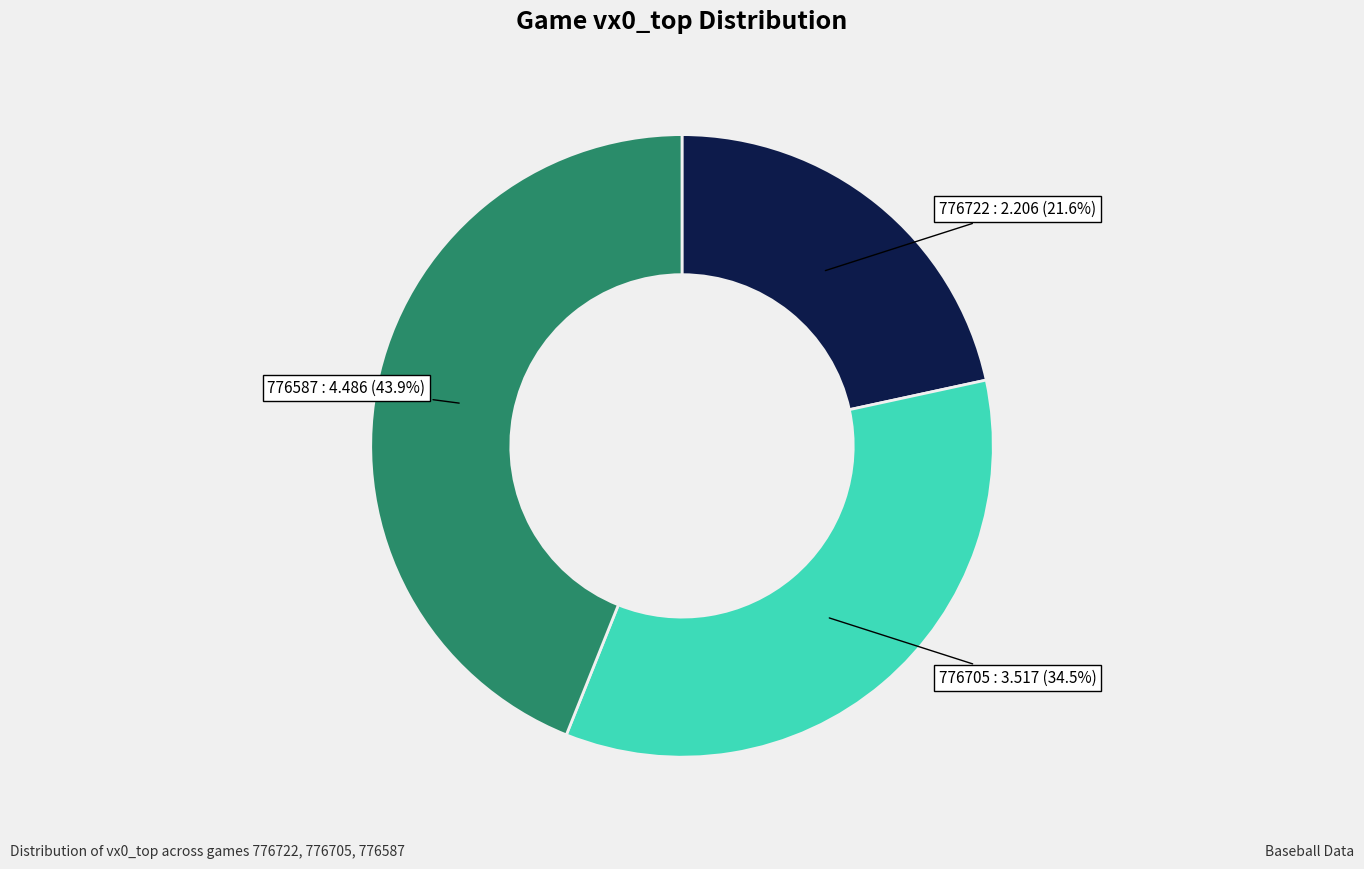

Is there any slice that represents more than half of the pie?

No